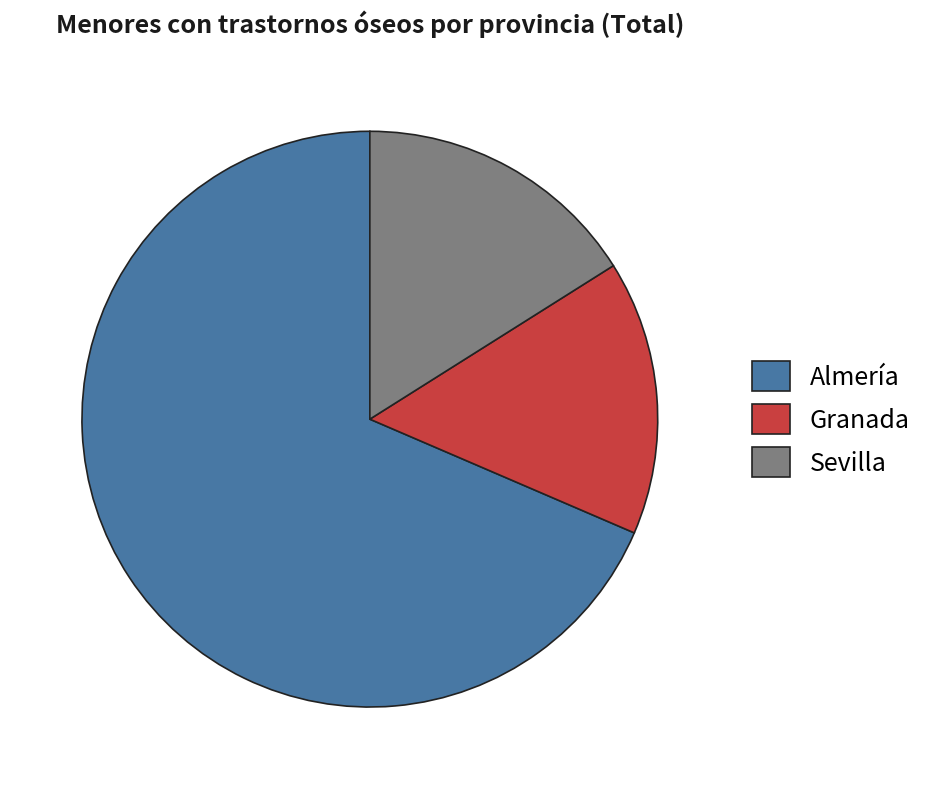

What is the ratio of the value at Sevilla to the value at Granada?

1.0